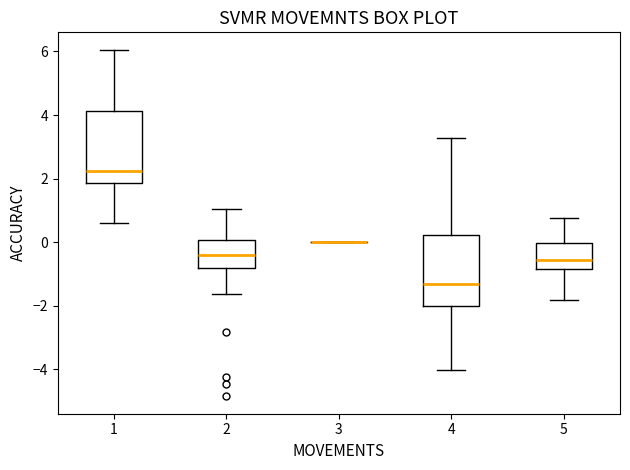

Reading left to right, transcribe this box plot: for each box, give where its median line is, the range the box spans, and where its two whiskers end, as read against the y-axis. The values are not printed on the chart, so give them approximately, as read against the axis.

1: median 2.2, box 1.8 to 4.2, whiskers 0.6 to 6.0
2: median -0.4, box -0.8 to 0.0, whiskers -1.6 to 1.0
3: box collapsed to a line at 0.0, whiskers 0.0 to 0.0
4: median -1.4, box -2.0 to 0.2, whiskers -4.0 to 3.2
5: median -0.6, box -0.8 to 0.0, whiskers -1.8 to 0.8